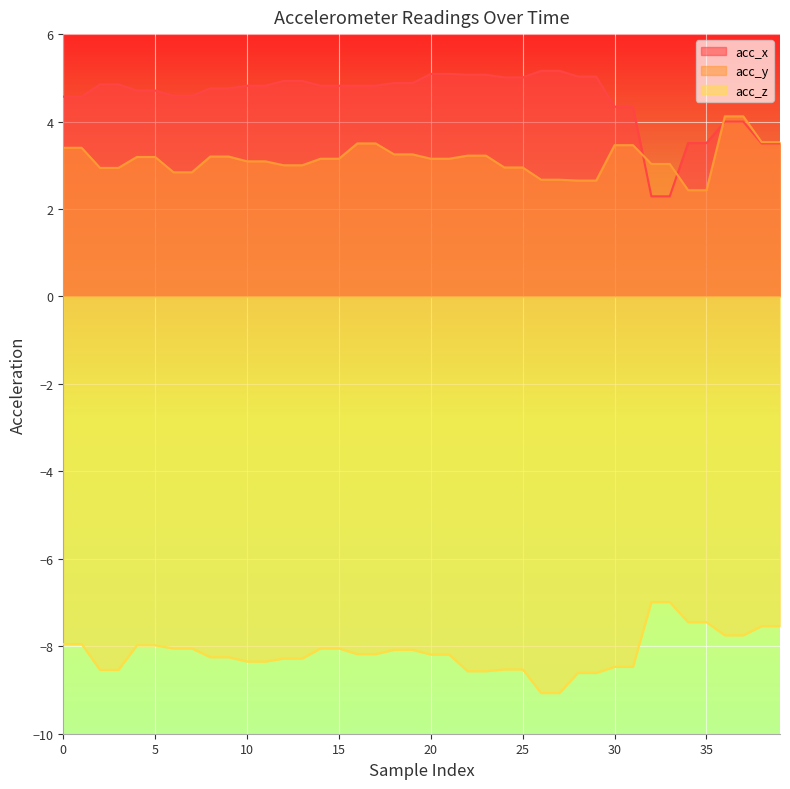

What is the total value across all series at 27?

-1.2